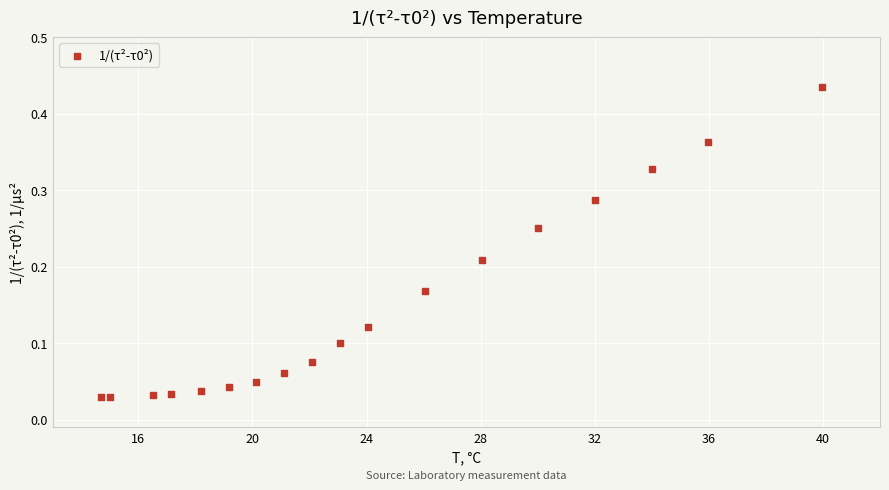

What is the range of X values (max minus min)?

25.3